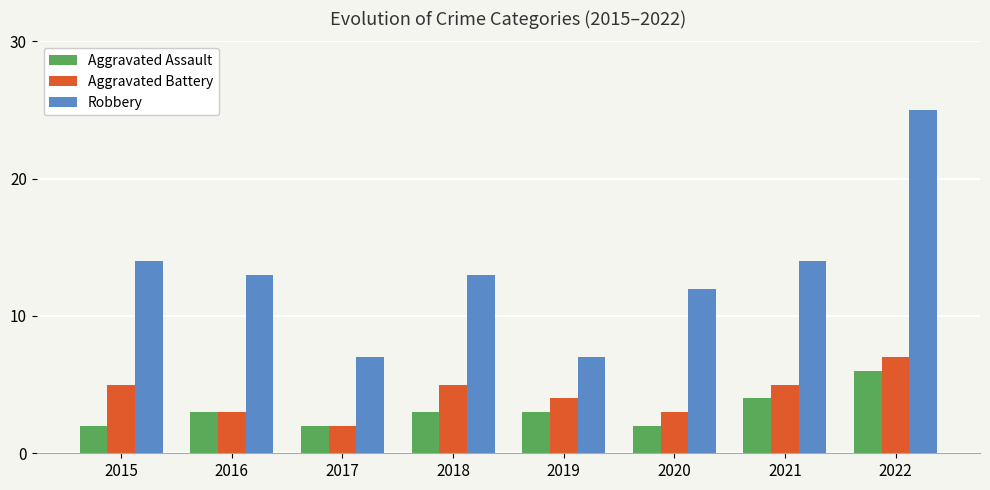

At which label does Aggravated Assault reach its peak?

2022